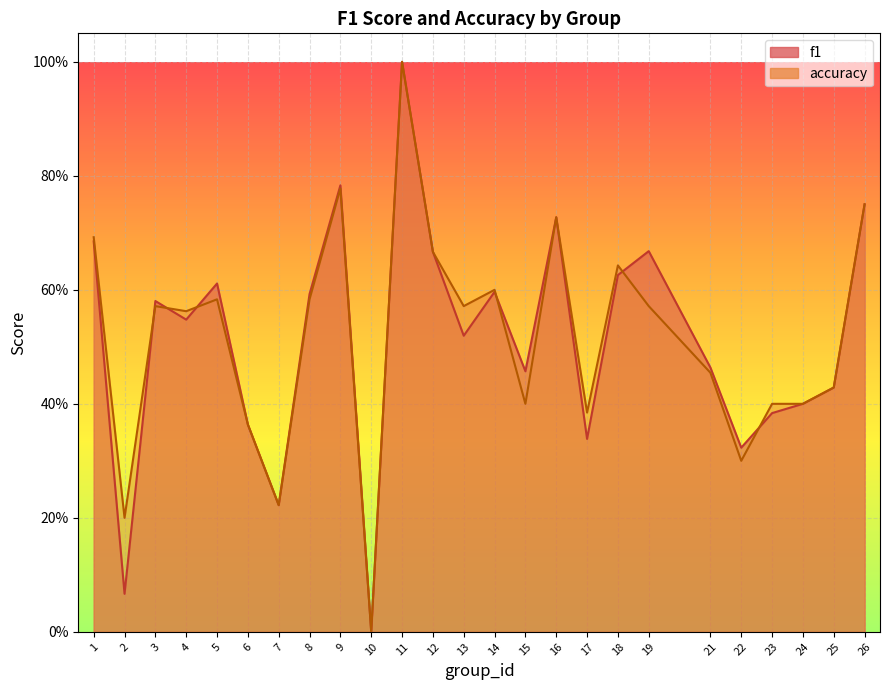

Rank the series by their maximum value, from highest to lowest.

f1, accuracy